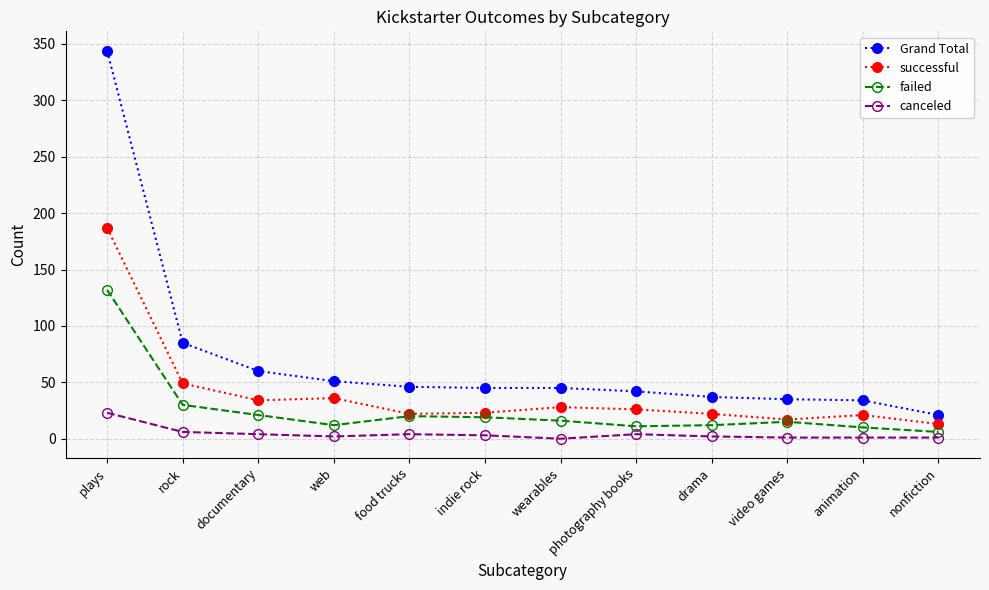

True or false: successful and Grand Total cross at least once.

False